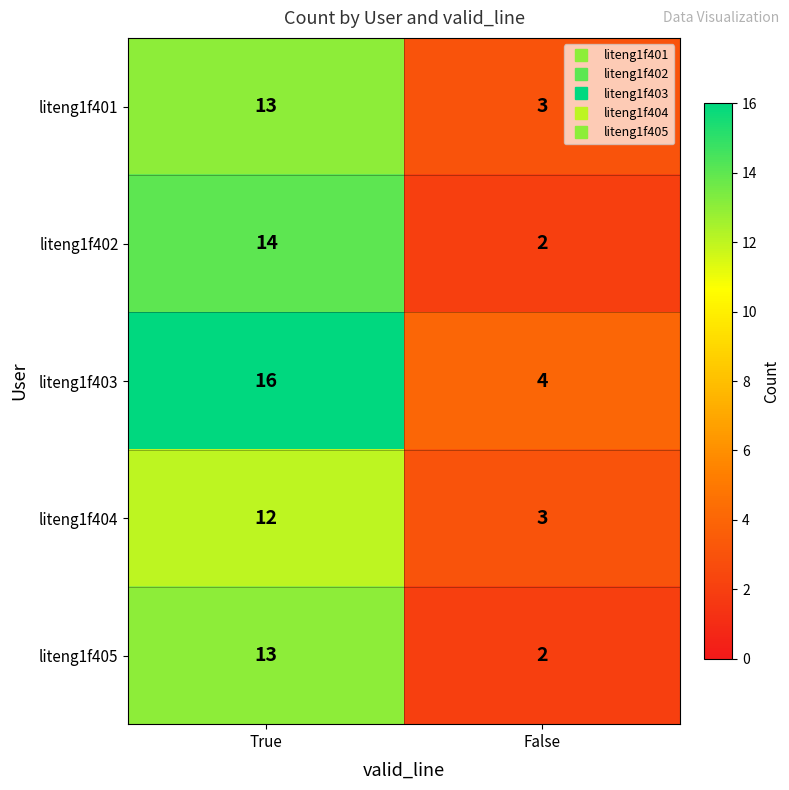

Rank the categories by liteng1f405 value from highest to lowest.

True, False